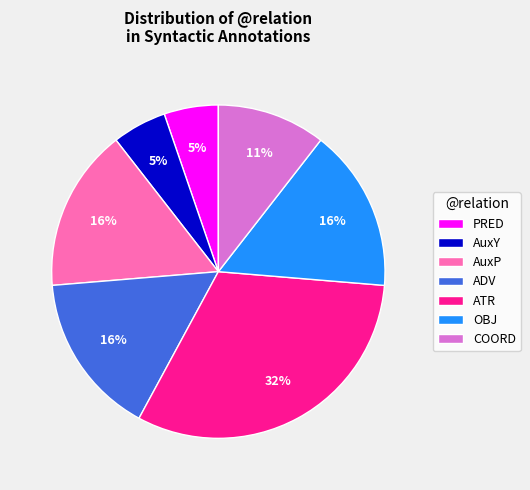

How many slices are in this pie chart?

7